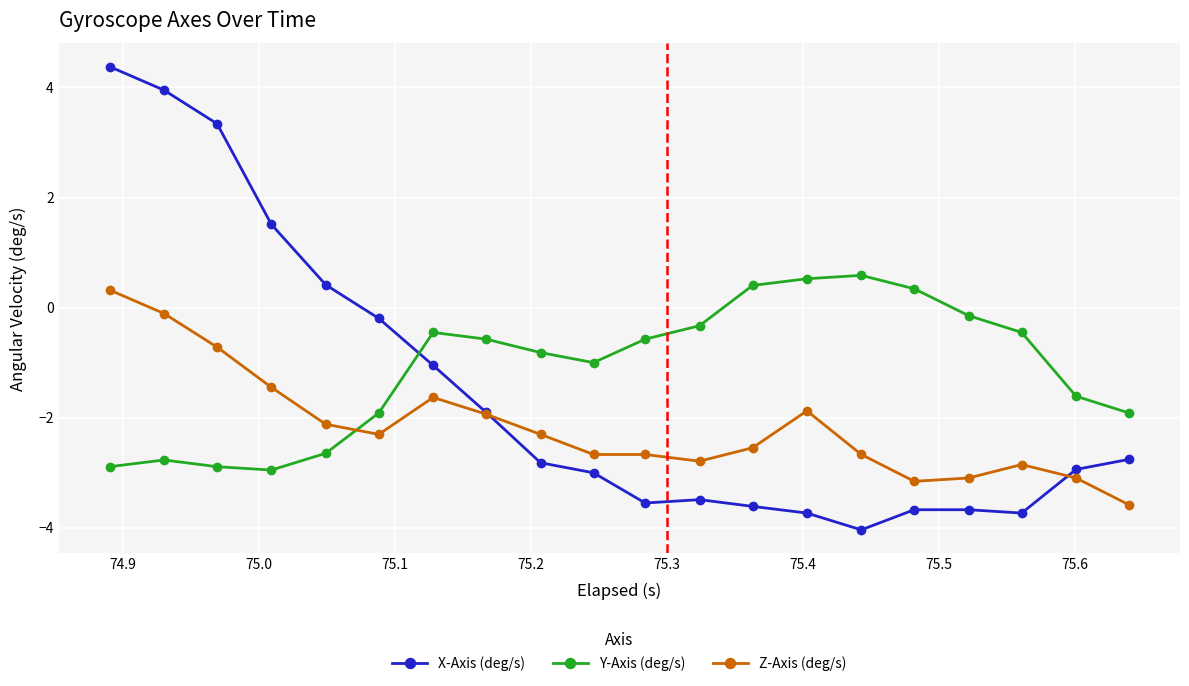

What is the value of the Z-Axis (deg/s) point at the 13th from the left?

-2.5